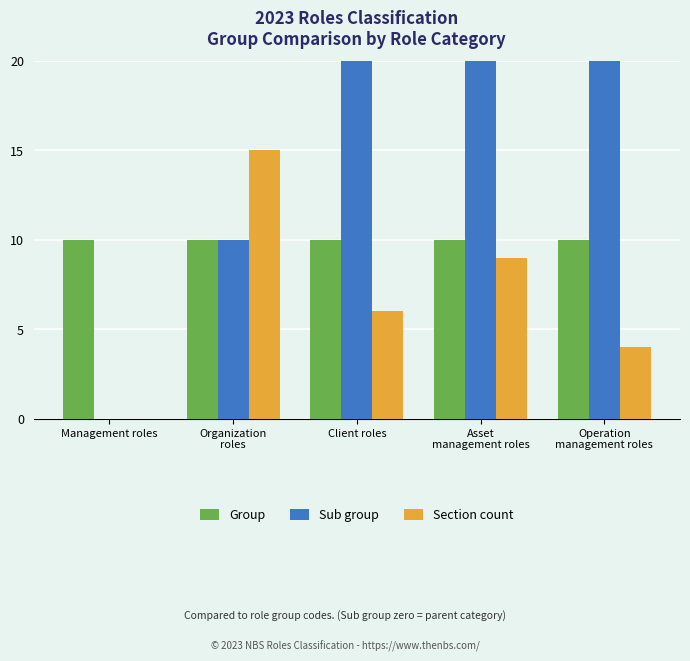

Reading right to left, what are all the values shown in this chart?

Group: Operation
management roles=10	Asset
management roles=10	Client roles=10	Organization
roles=10	Management roles=10
Sub group: Operation
management roles=40	Asset
management roles=30	Client roles=20	Organization
roles=10	Management roles=0
Section count: Operation
management roles=4	Asset
management roles=9	Client roles=6	Organization
roles=15	Management roles=0